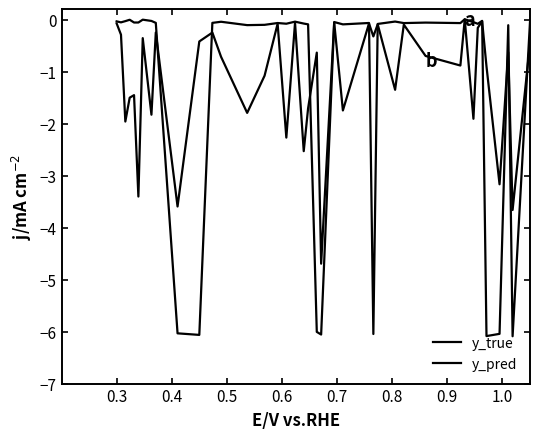

At which category does y_true reach its first local peak?

0.6